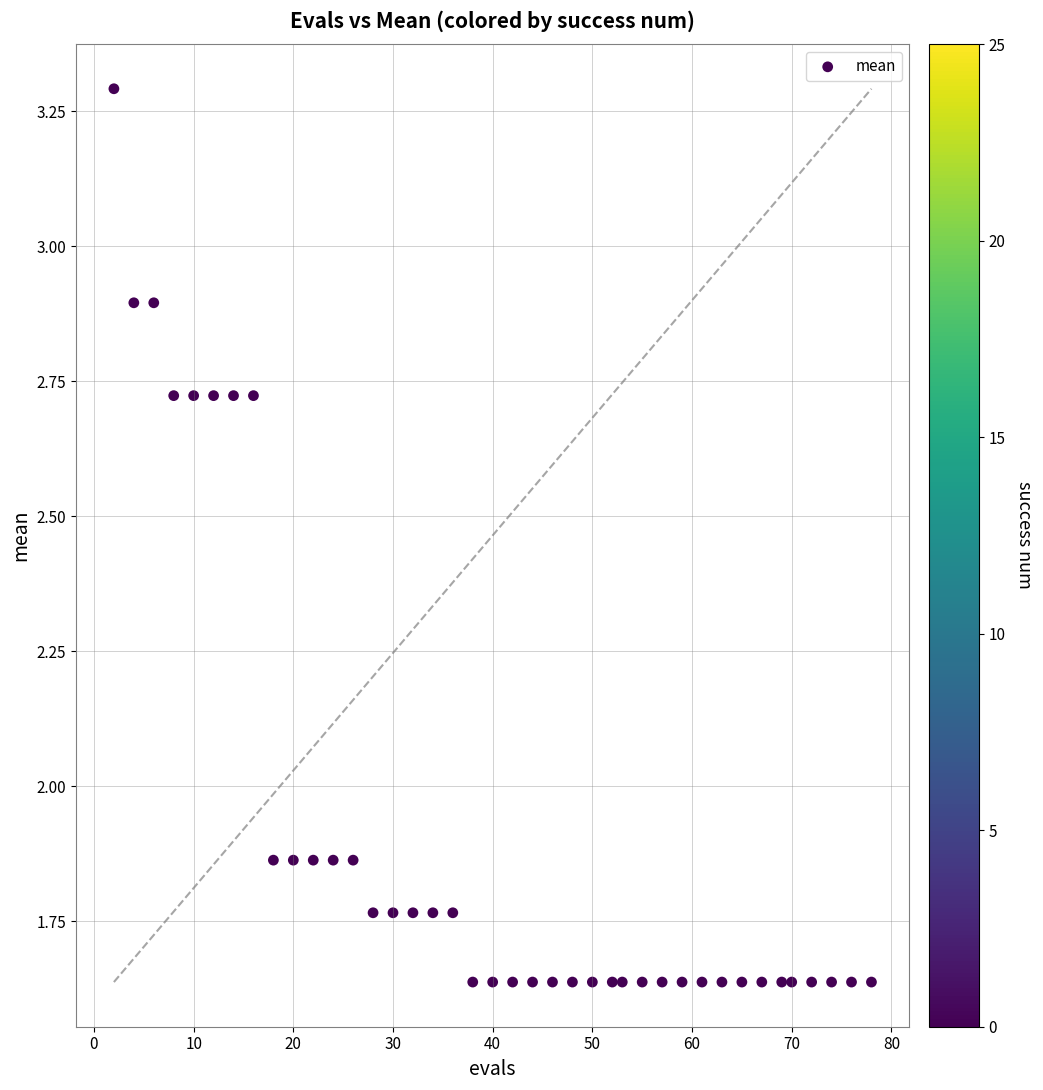

What is the range of Y values (max minus min)?

1.7